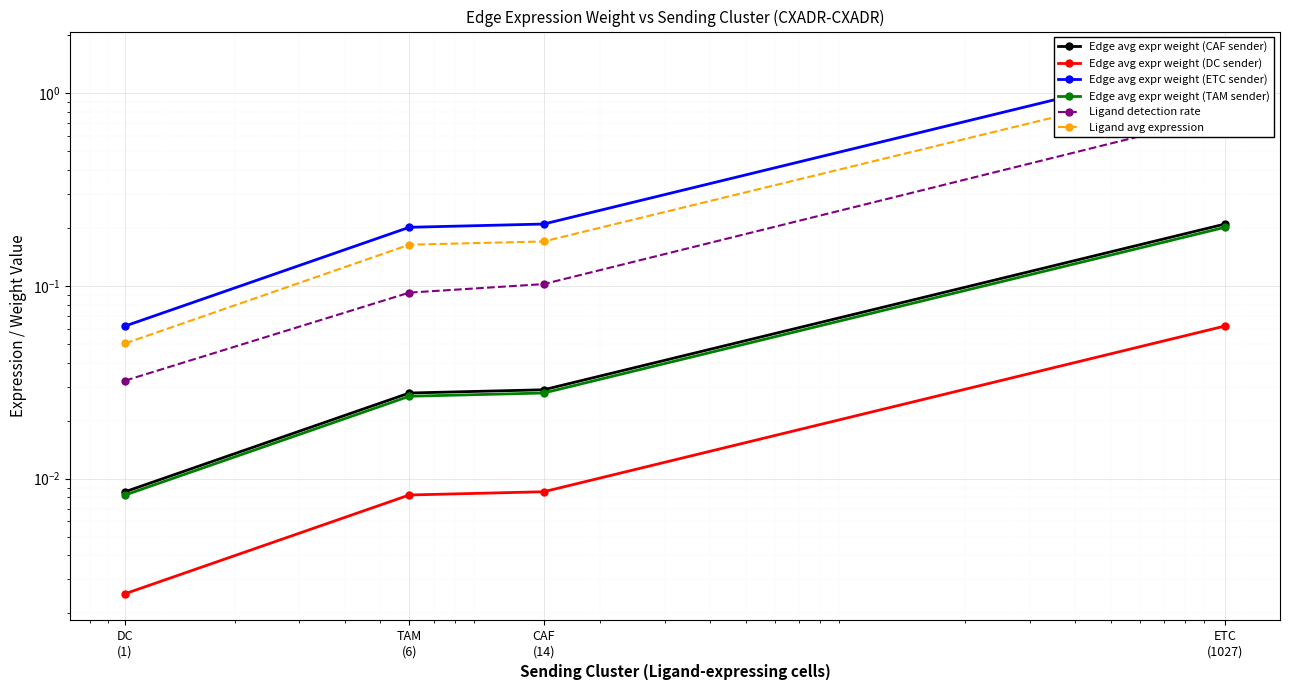

How many lines are shown in the chart?

6